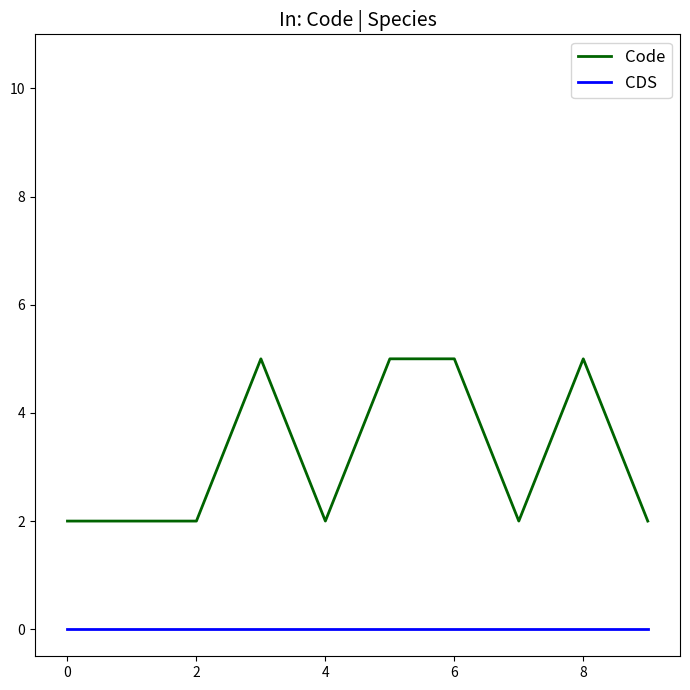

Rank the series by their maximum value, from highest to lowest.

Code, CDS